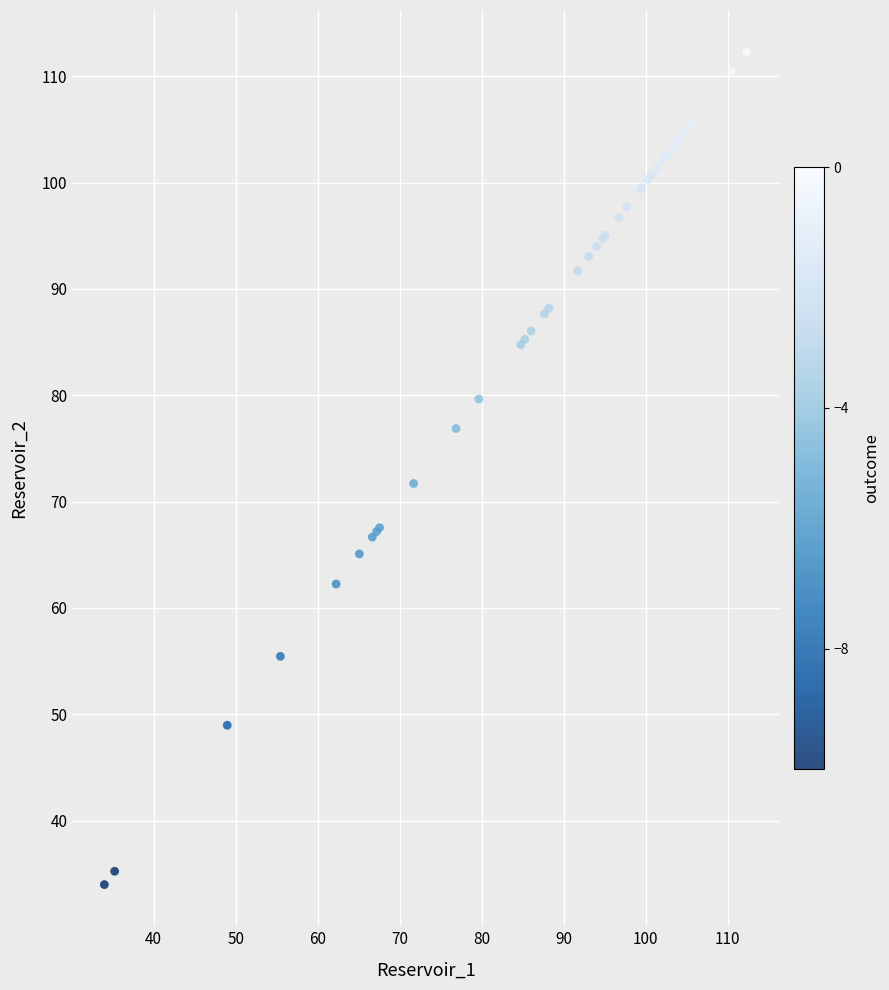

What Y value in the scatter plot is closest to 73?

71.7